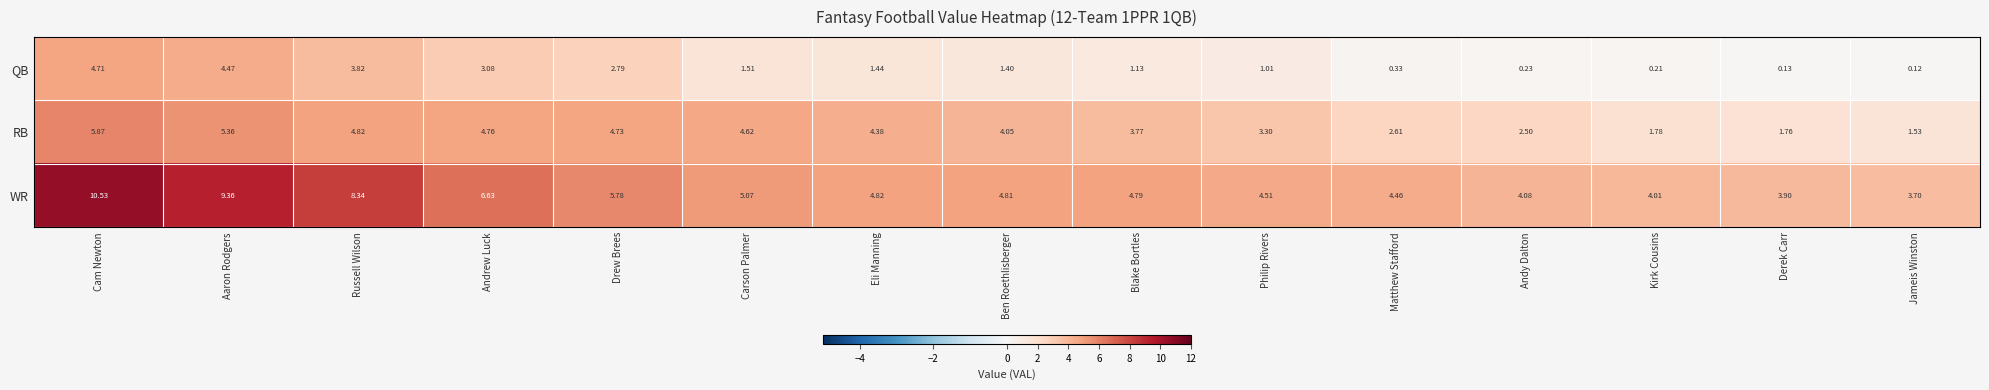

Which series has the largest total across all categories?

WR